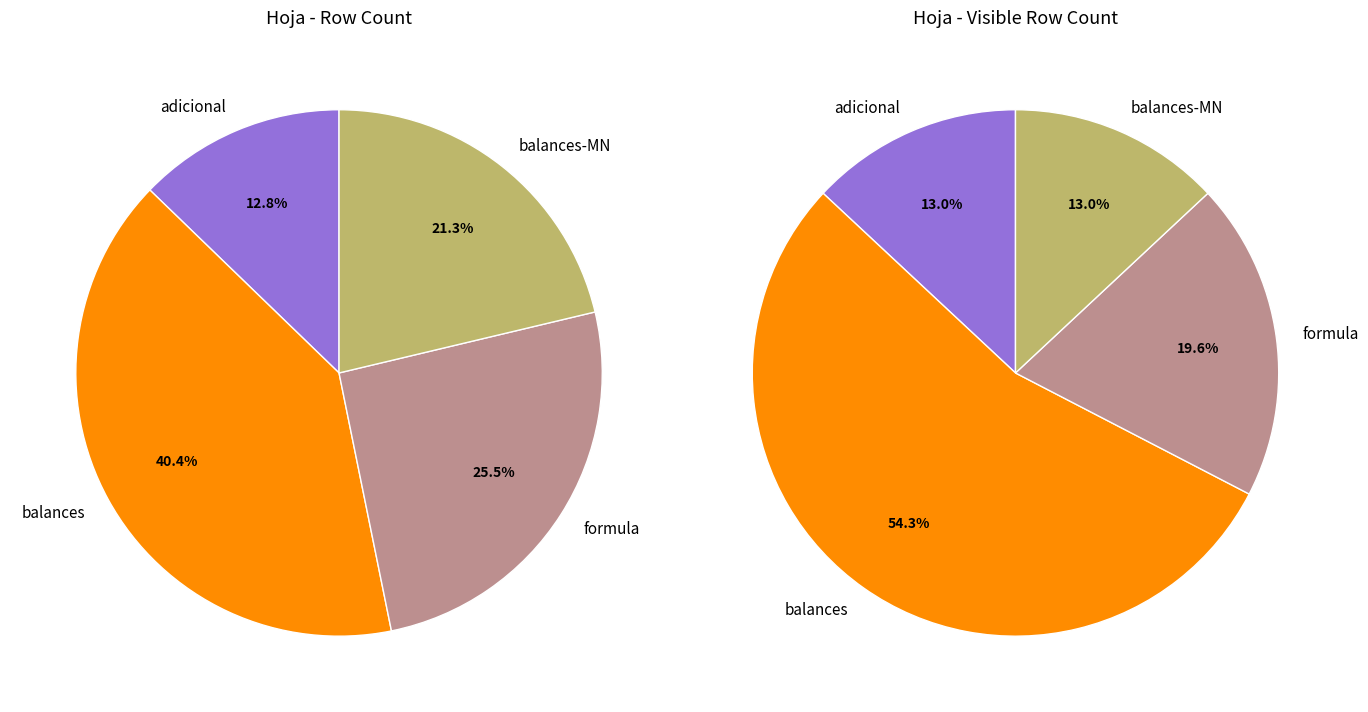

What is the change in value from adicional to balances?

+13